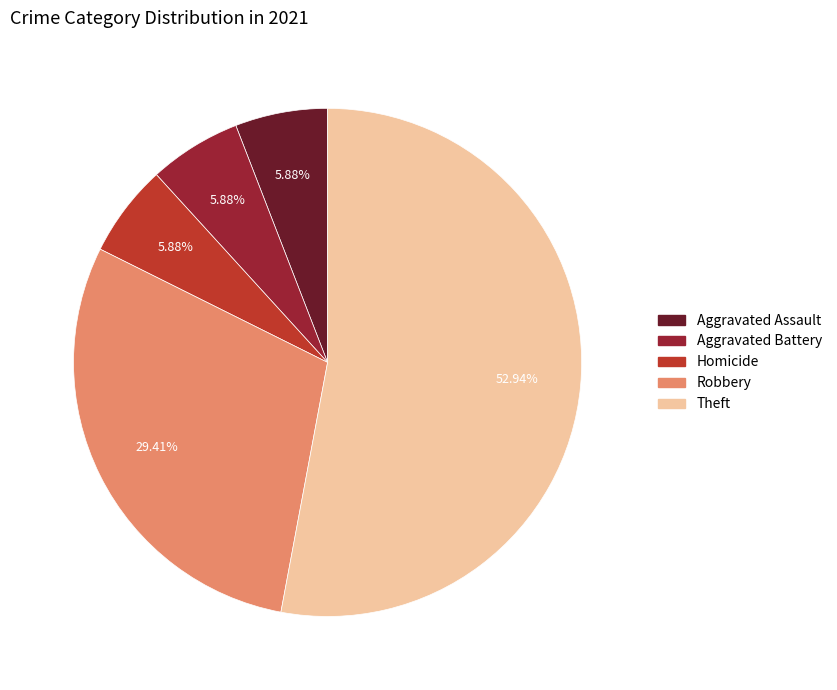

To the nearest percent, what portion does Robbery represent?

29%